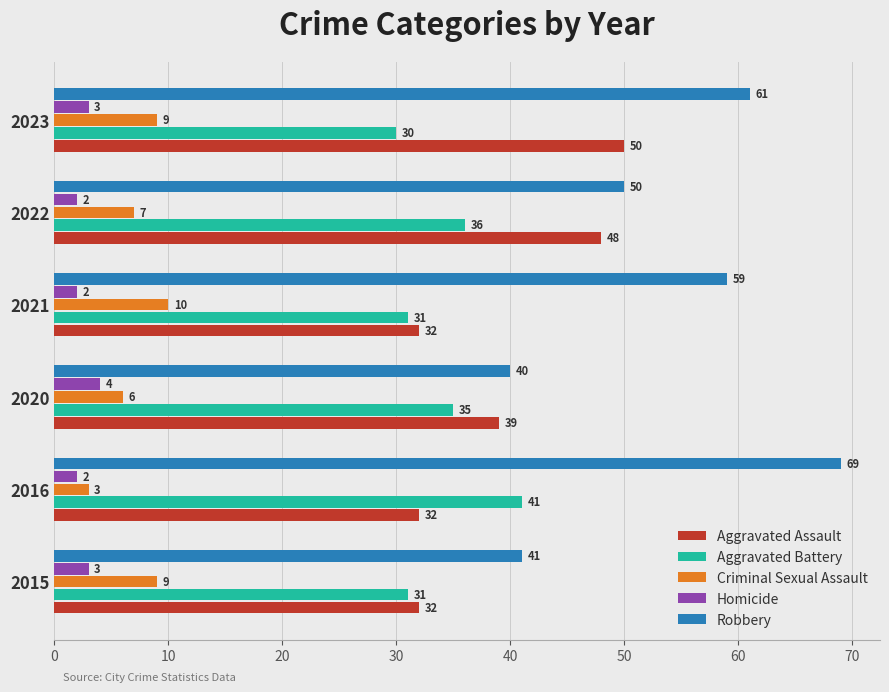

True or false: Aggravated Assault has a value of 51 at 2015.

False